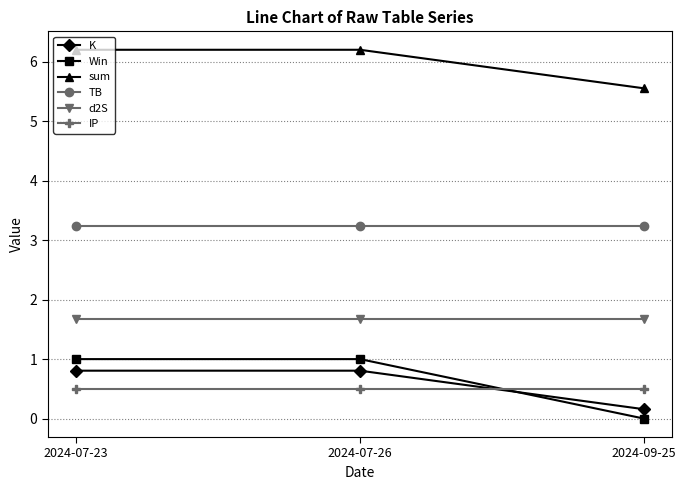

What is the difference between the highest and lowest values at 2024-09-25?

5.6